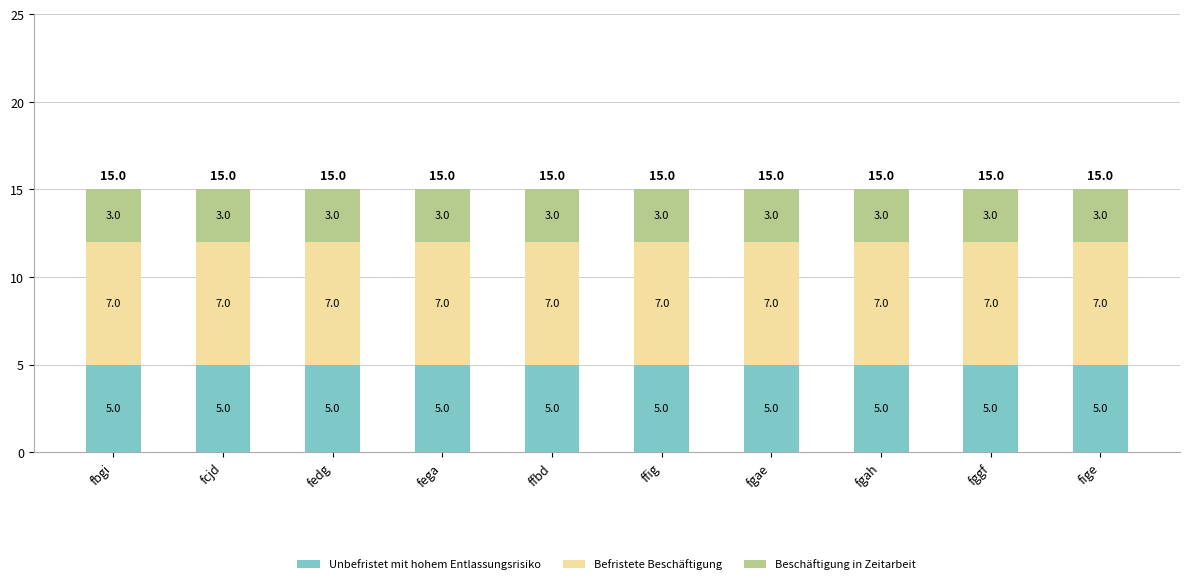

What is the minimum value for Unbefristet mit hohem Entlassungsrisiko?

5